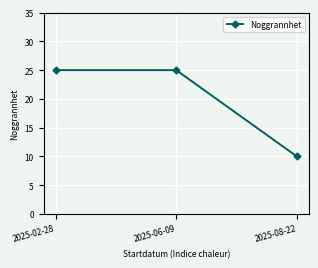

The value at 2025-02-28 is 25. True or false?

True